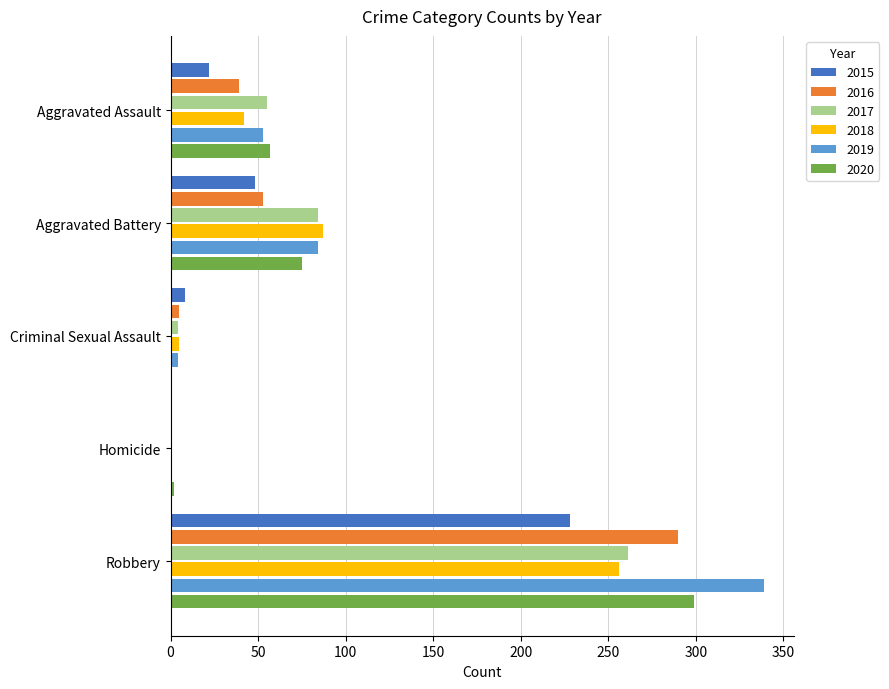

The 2016 series shows 55 at Aggravated Assault. True or false?

False